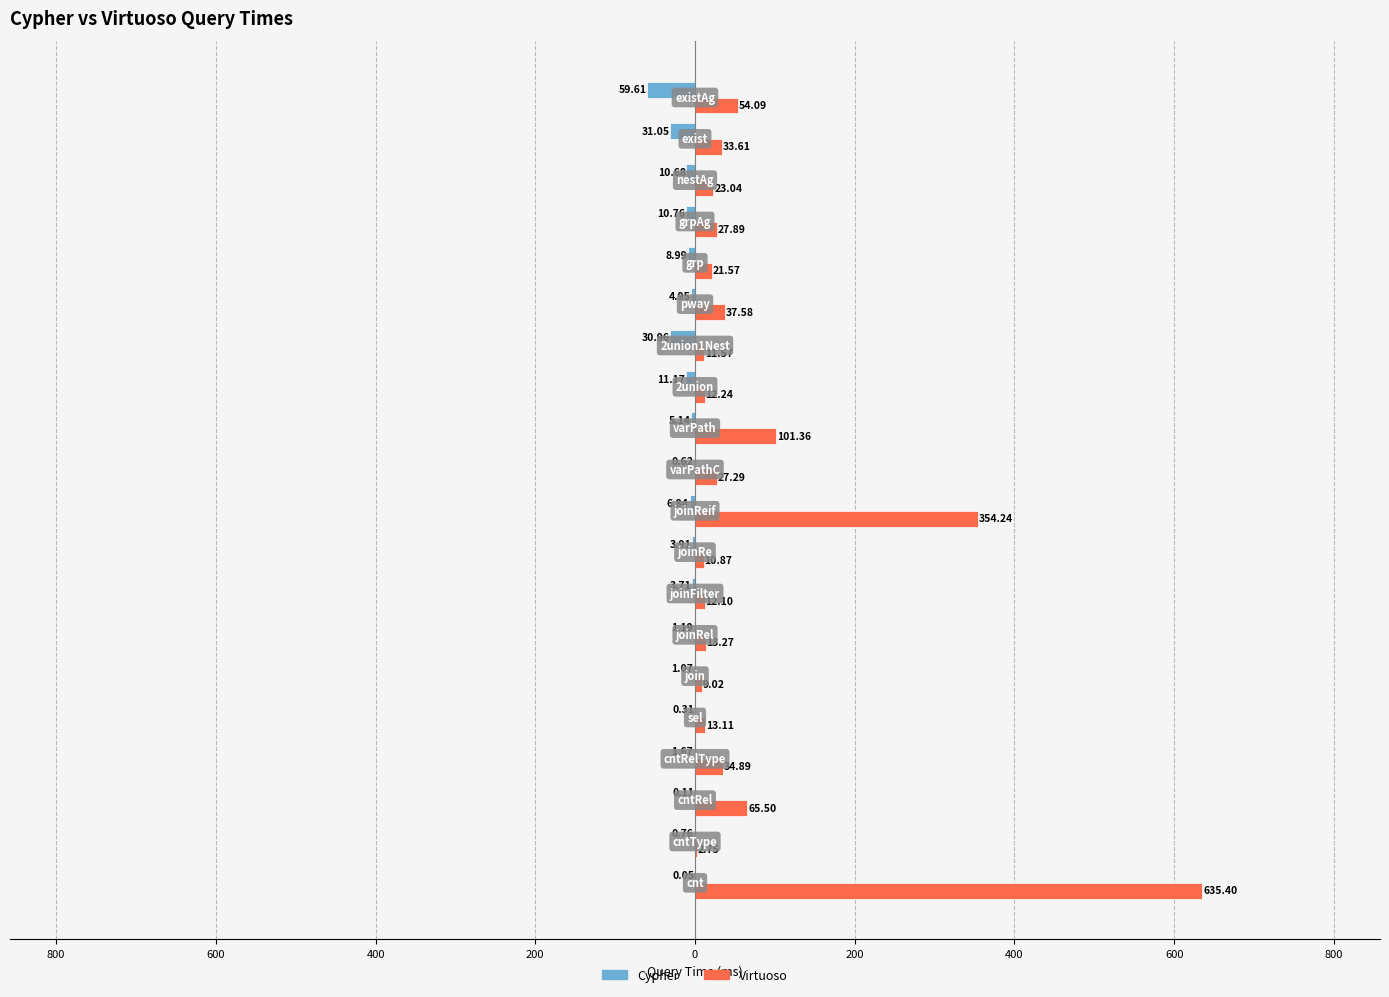

What are all the series names shown in the legend?

Cypher, Virtuoso